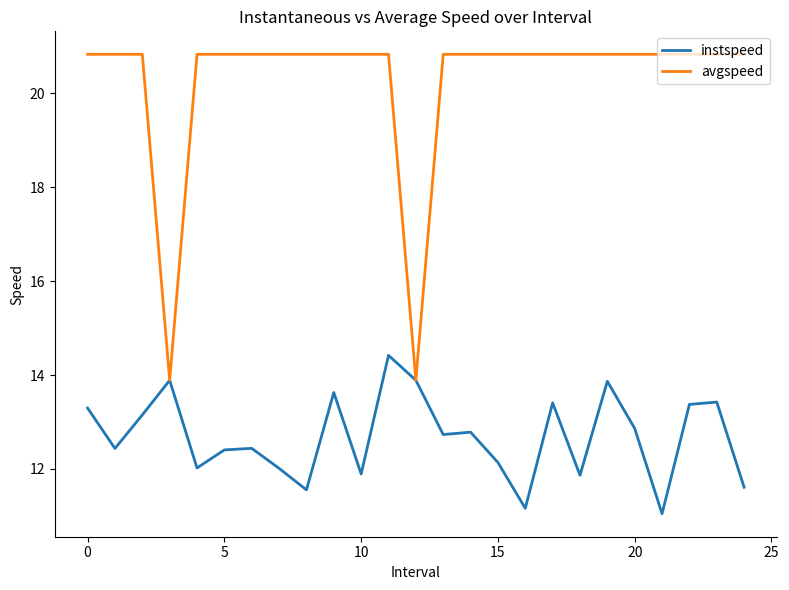

List the series in order of their peak value, highest first.

avgspeed, instspeed